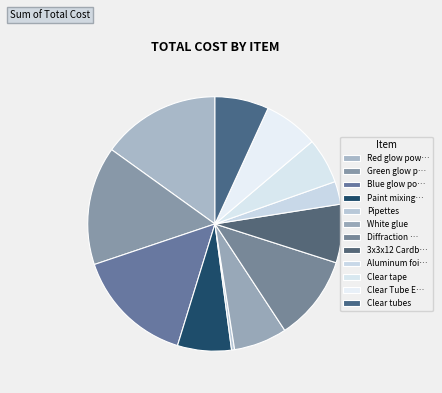

Does Clear tape represent more than half of the total?

No